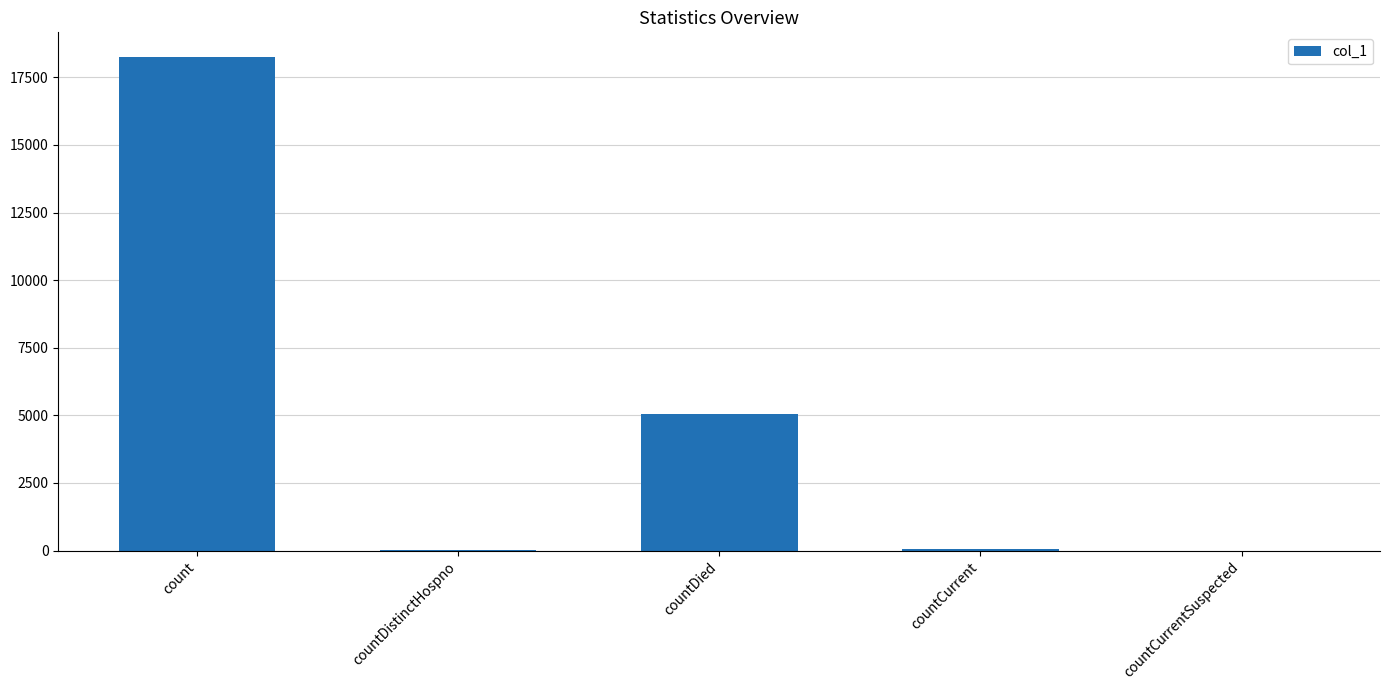

At which label is the value closest to 9126?

countDied